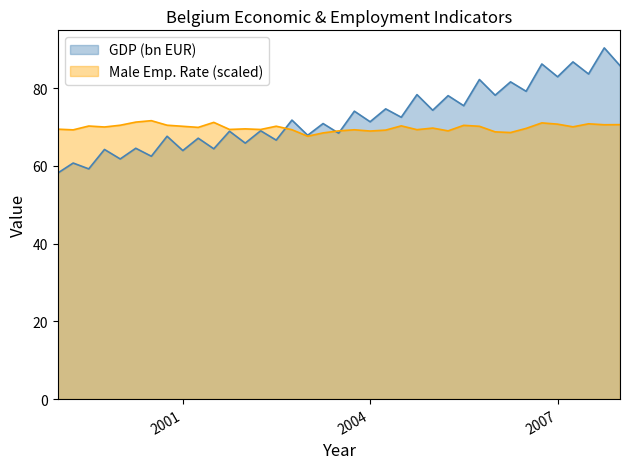

Which series ends up on top after the final intersection of LREPTTMABEQ156N and CPMNACNSAB1GQBE?

CPMNACNSAB1GQBE